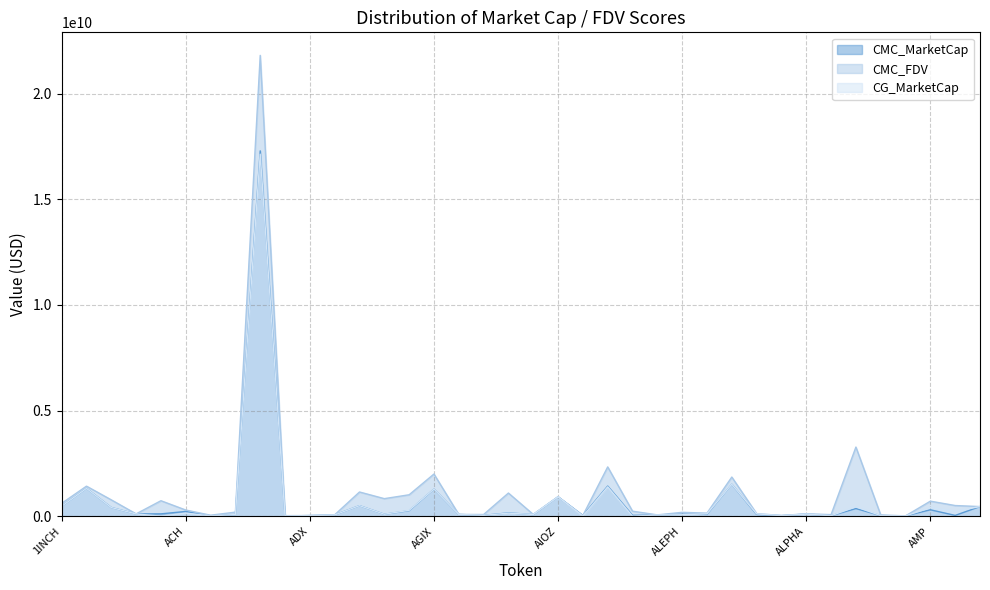

Is it true that CMC_FDV equals 108543150.1 at ACA?

True